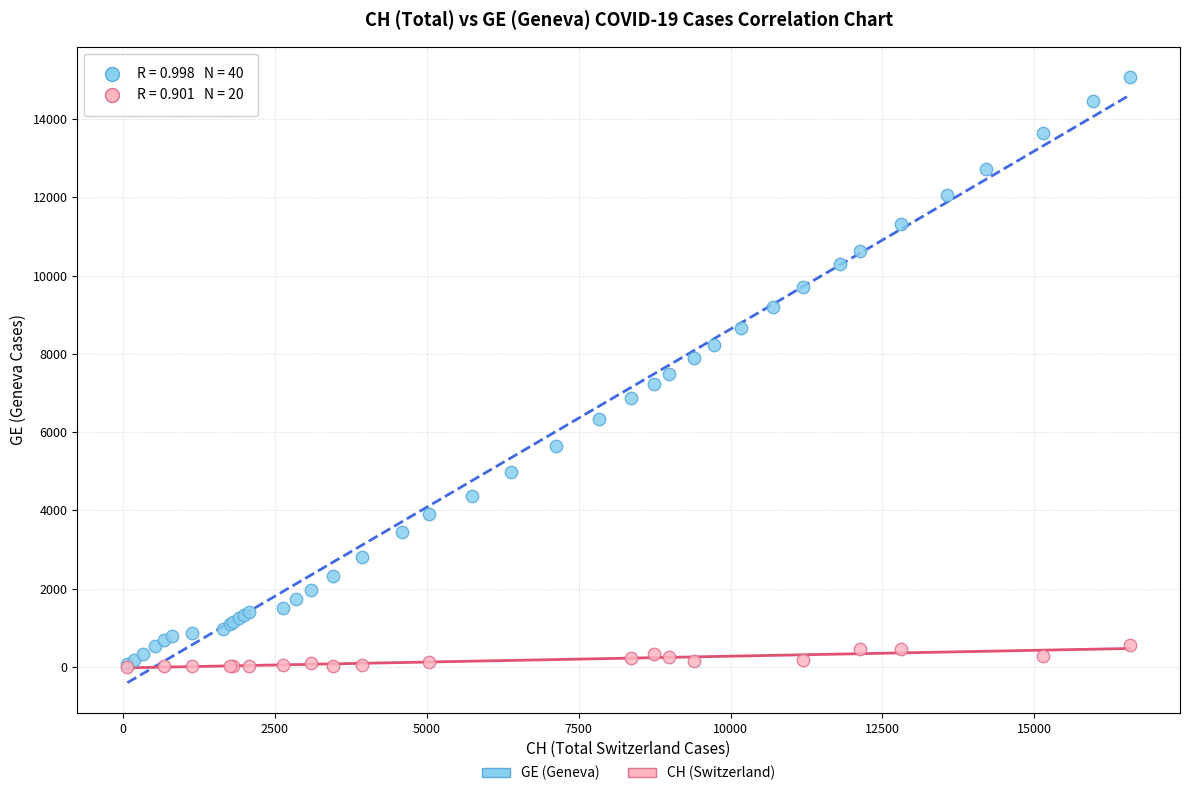

Which series contains the highest Y value?

GE (Geneva)